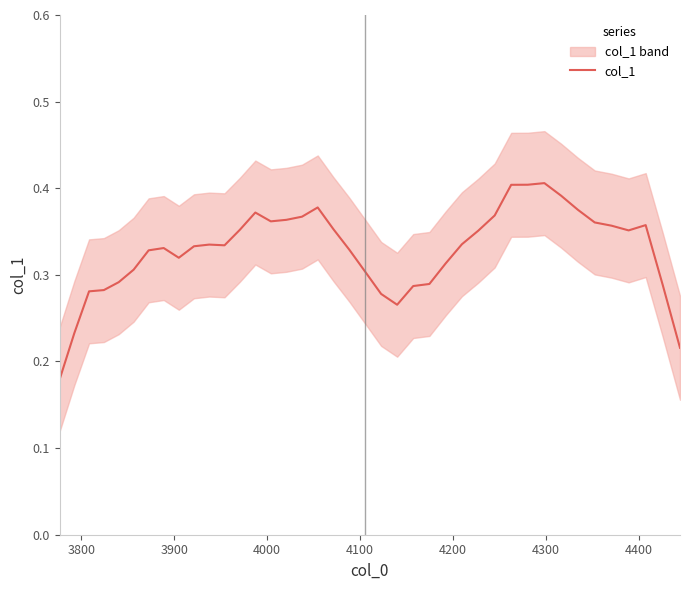

Is this an area chart (filled region under the line)?

No